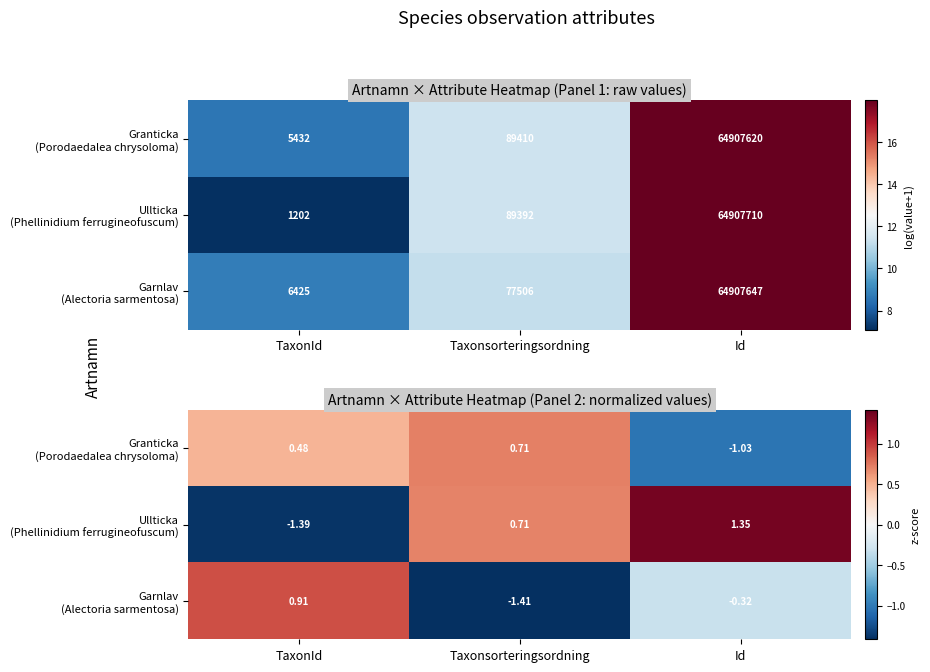

Between Taxonsorteringsordning and Id, which is larger?

Taxonsorteringsordning